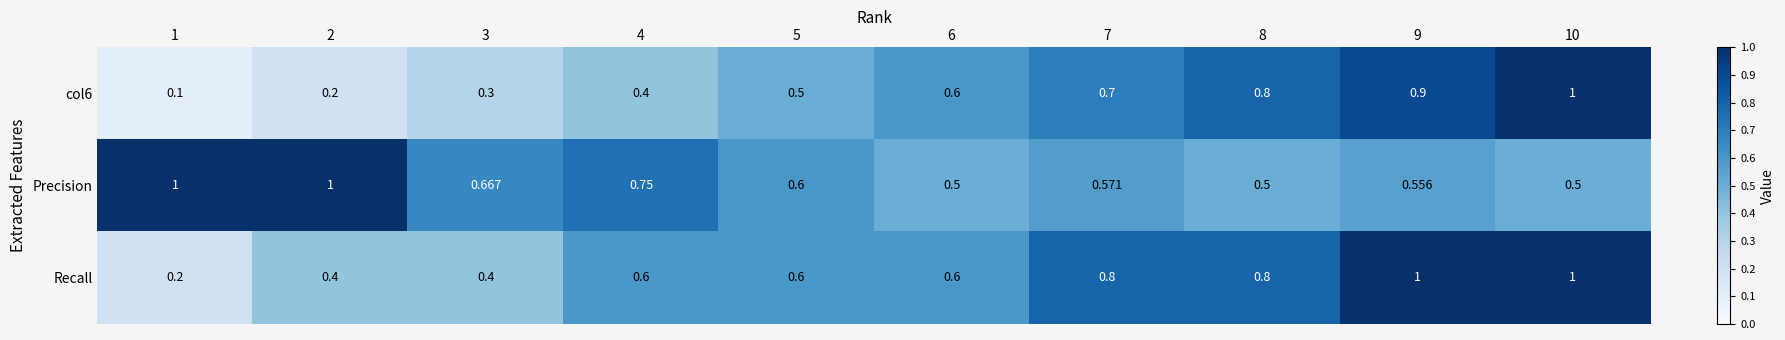

Is the value of Precision at 5 greater than the value of Recall at 8?

No